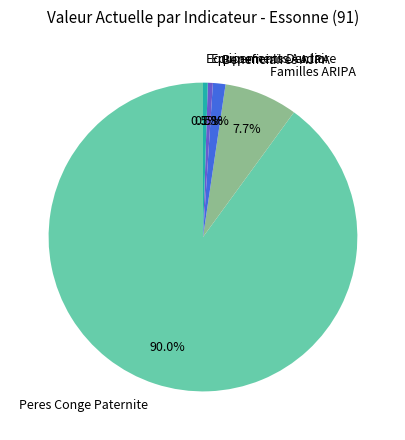

True or false: Equipements Audio accounts for 11% of the total.

False